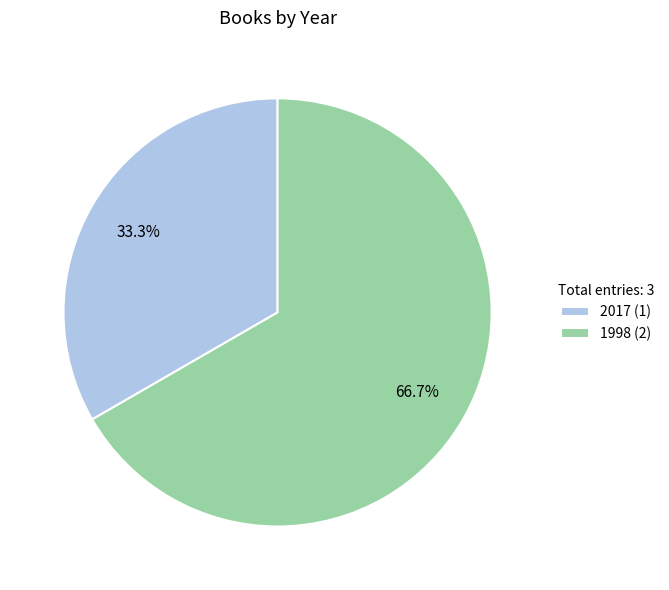

To the nearest percent, what is the difference between the 2017 and 1998 slice percentages?

33%